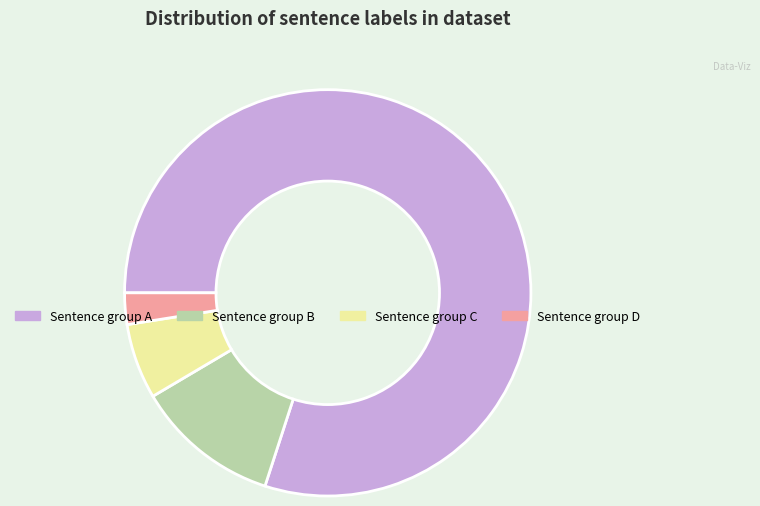

How many slices are in this pie chart?

4